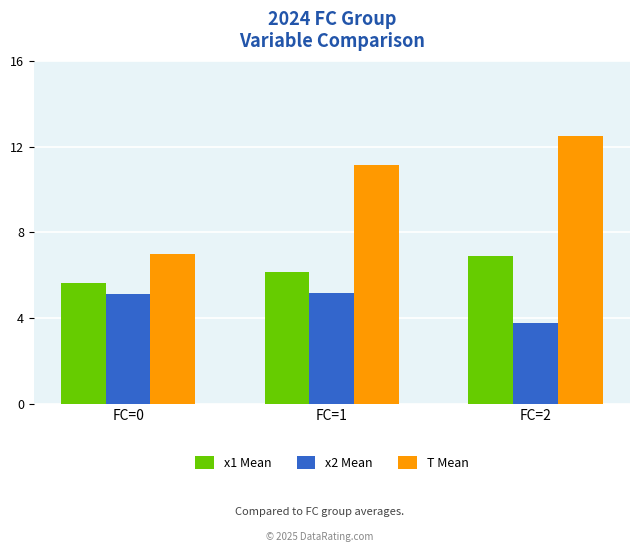

Rank the series by their maximum value, from highest to lowest.

T Mean, x1 Mean, x2 Mean